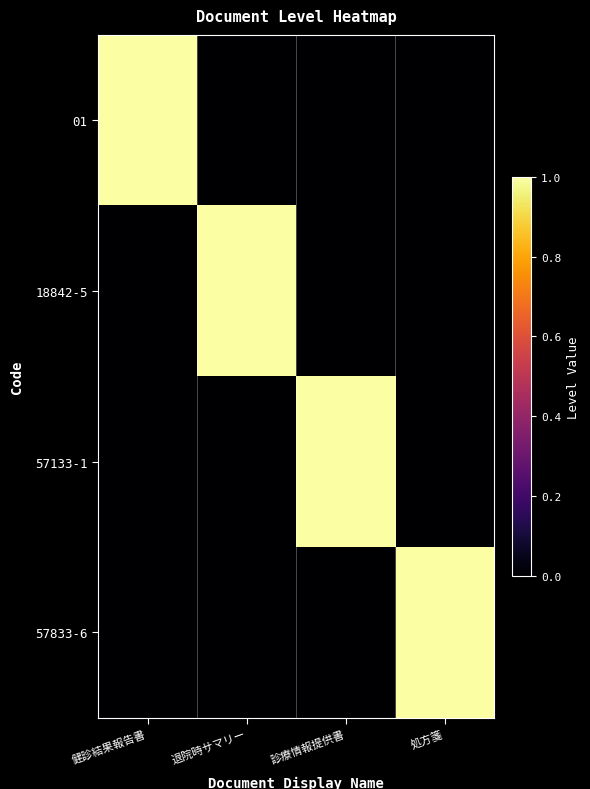

Which series has the widest spread of values?

01